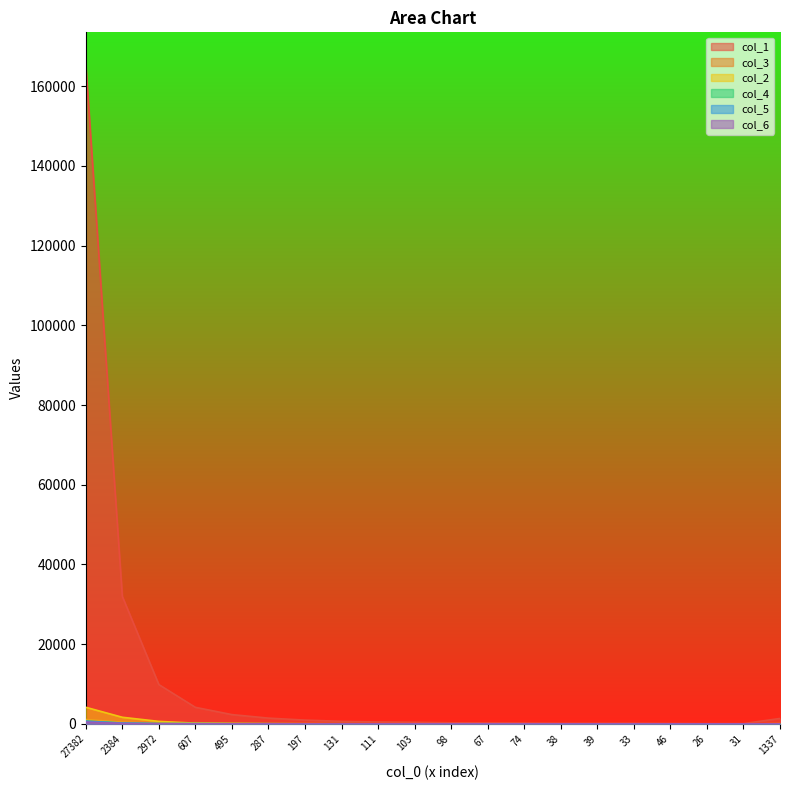

At which category is the sum across all series the highest?

27382